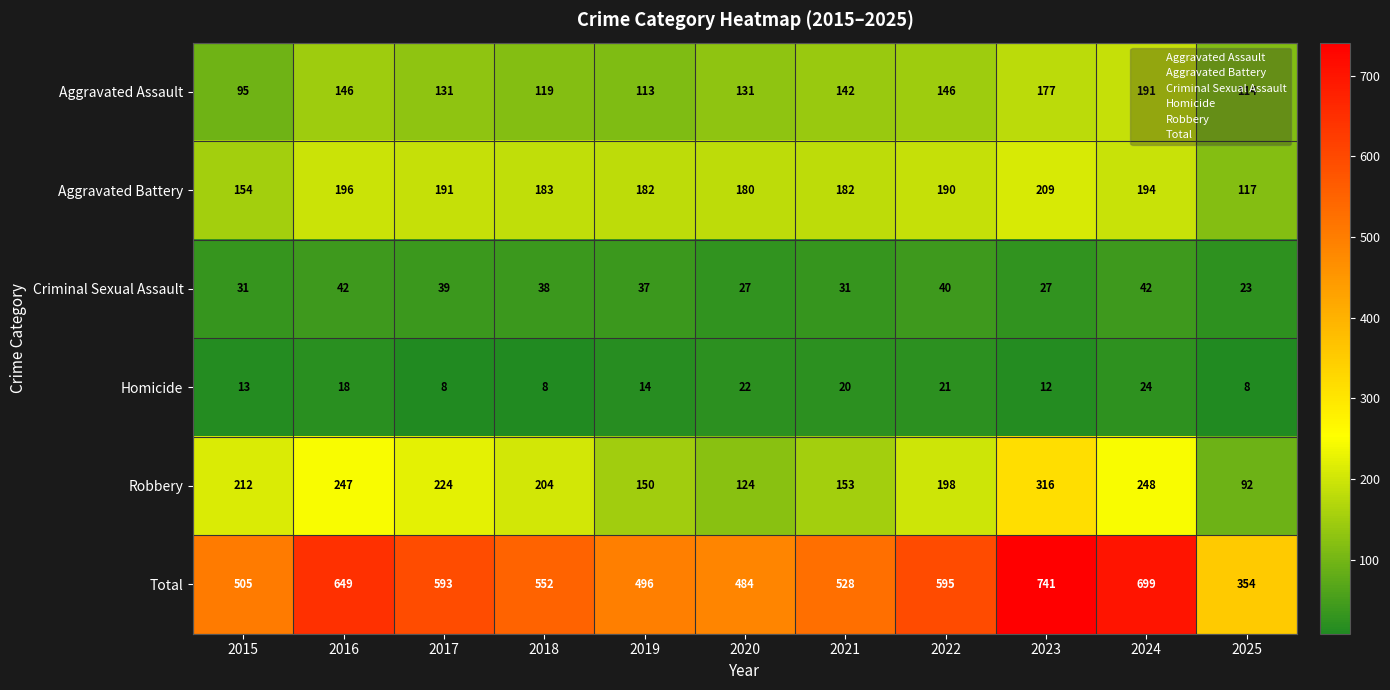

True or false: Homicide has a value of 6 at 2016.

False